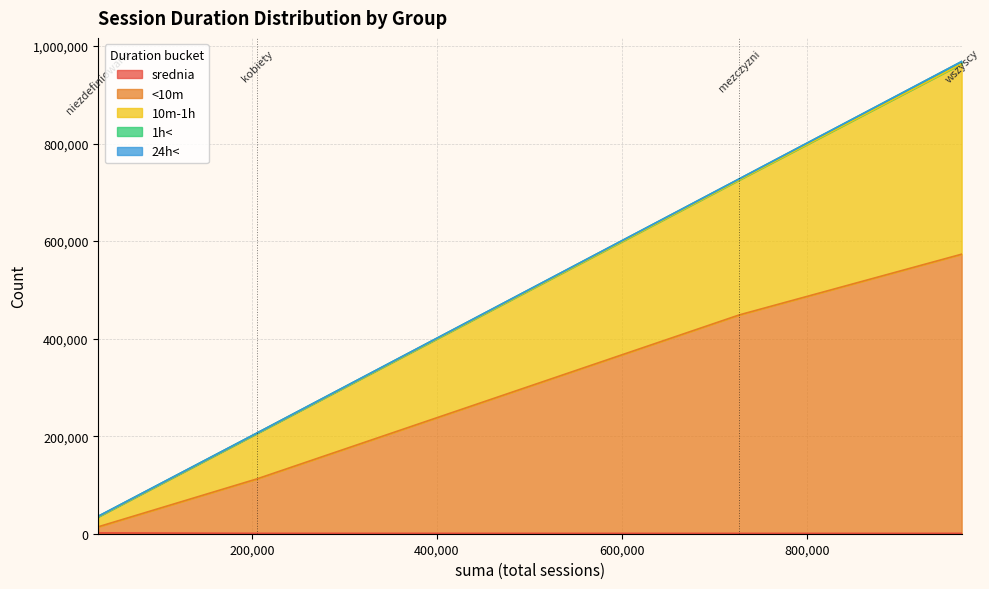

What is the sum of all 1h< values?

8634.0